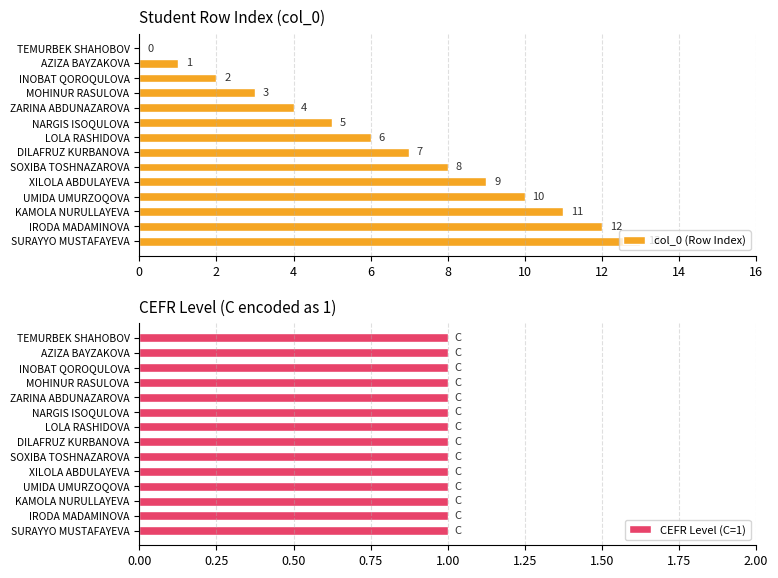

At how many categories does at least one series exceed 0?

14